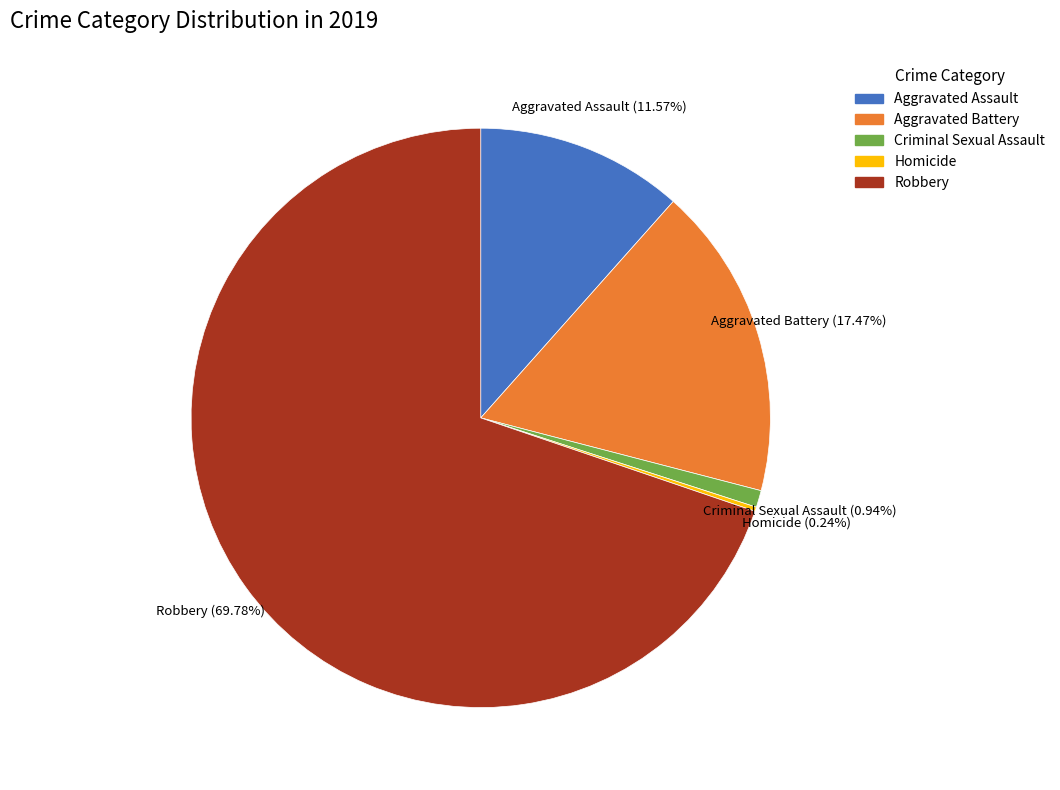

True or false: Aggravated Battery accounts for 12% of the total.

False